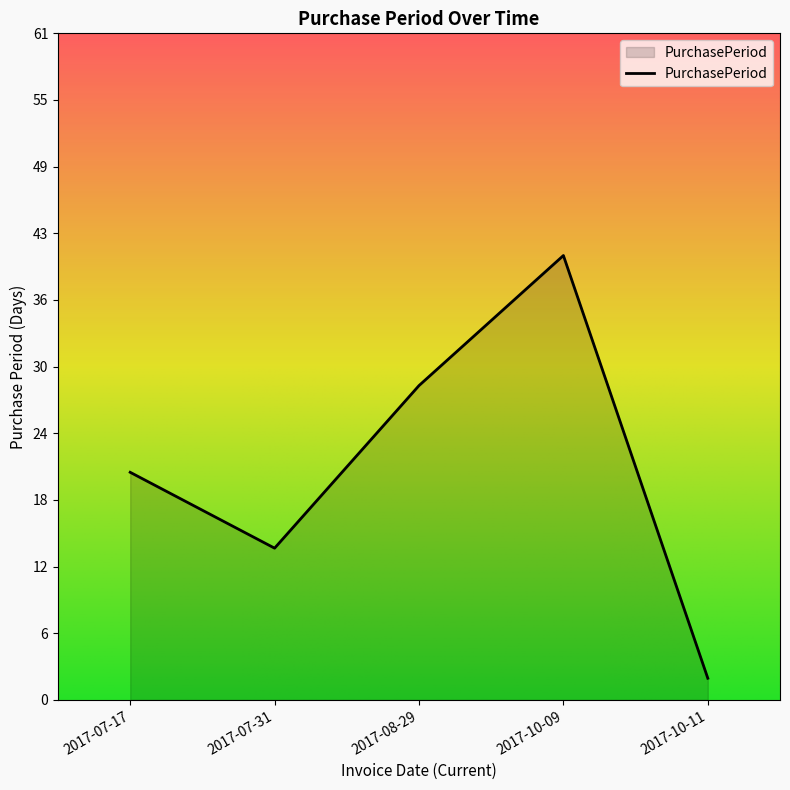

List the labels in order of value, largest first.

2017-10-09, 2017-08-29, 2017-07-17, 2017-07-31, 2017-10-11